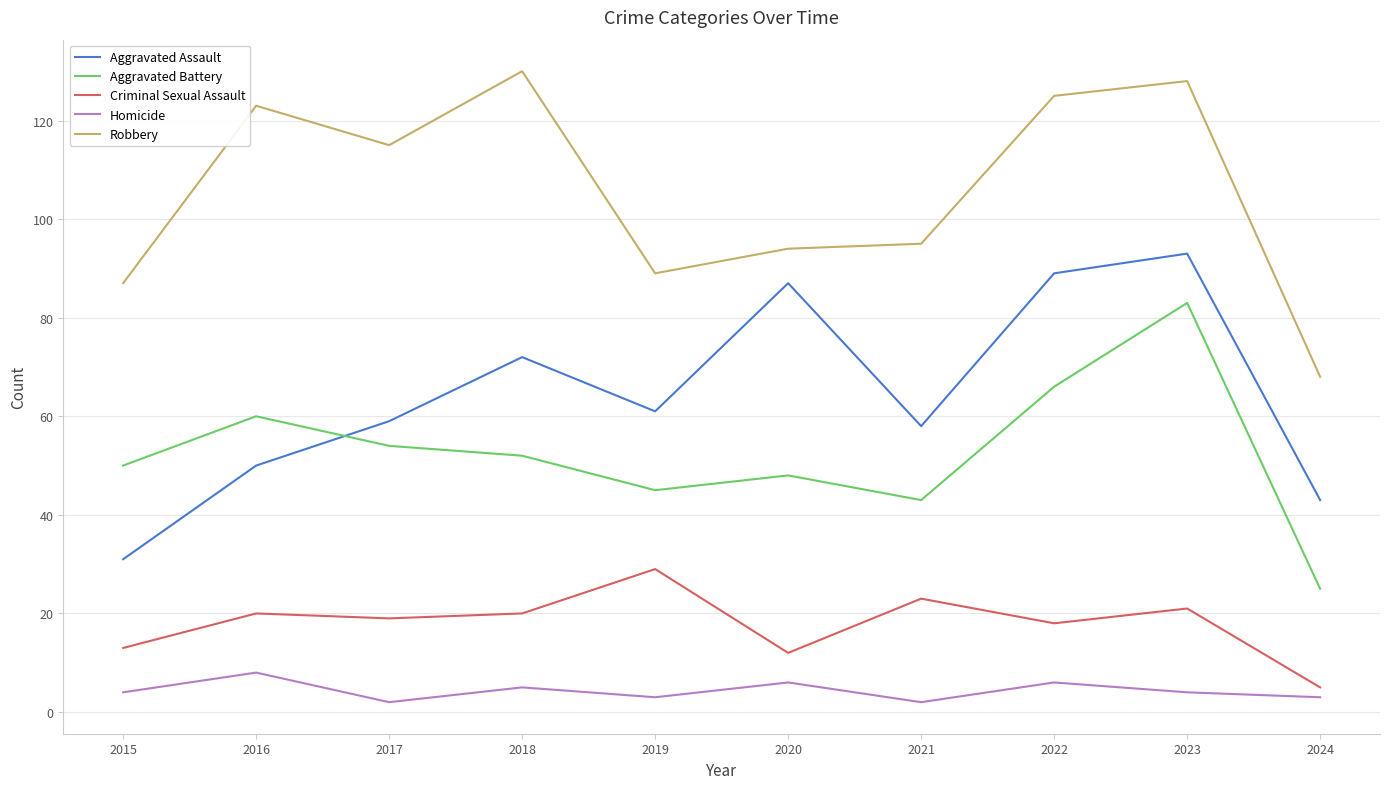

At which category is the sum across all series the highest?

2023